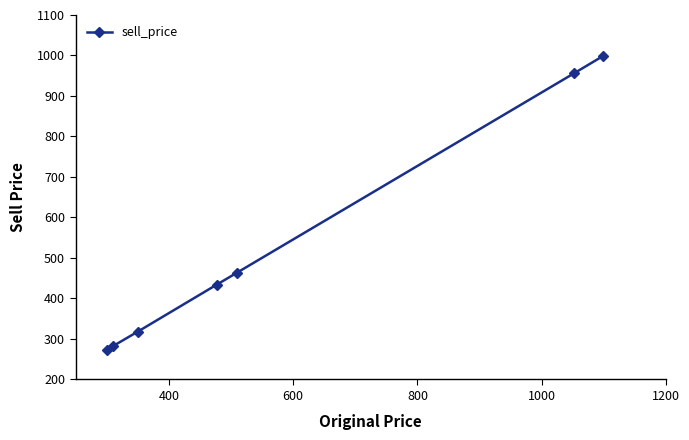

True or false: there are more than 2 points higher than both neighbors.

False